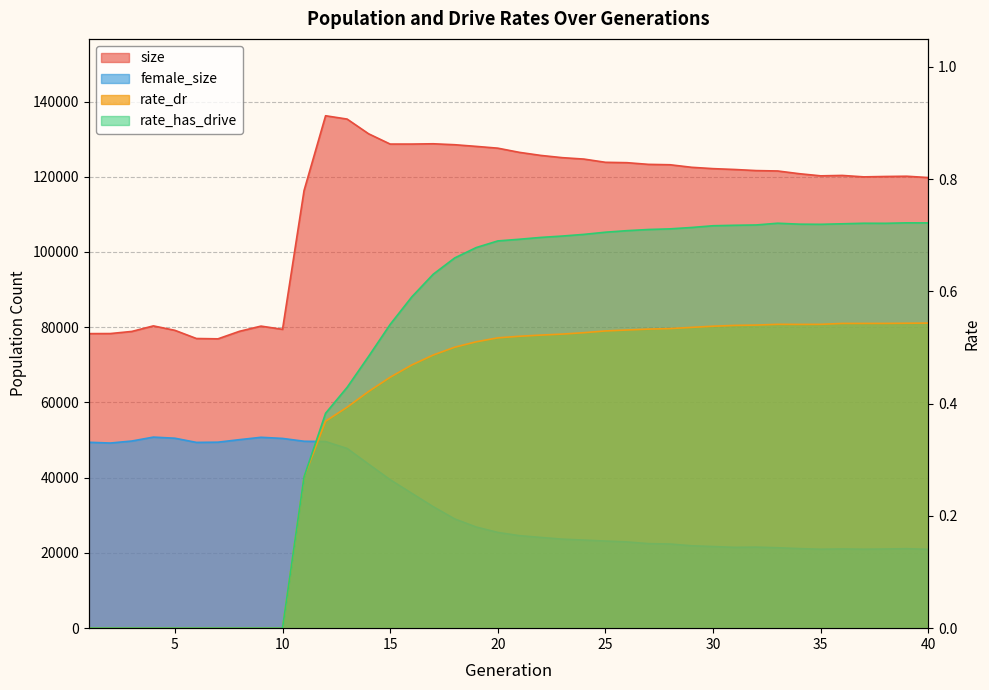

How many series are shown in this chart?

4